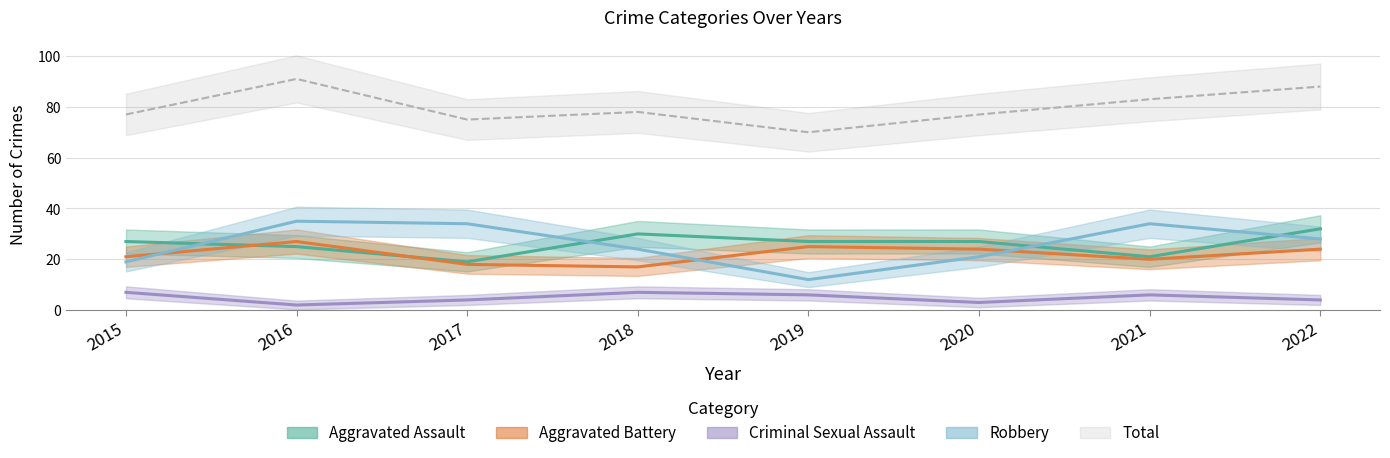

The Total series shows 83 at 2021. True or false?

True